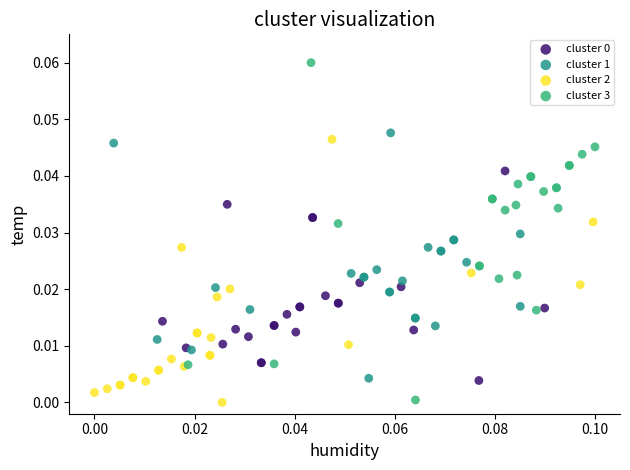

Which series has the largest Y range (max minus min)?

cluster 3